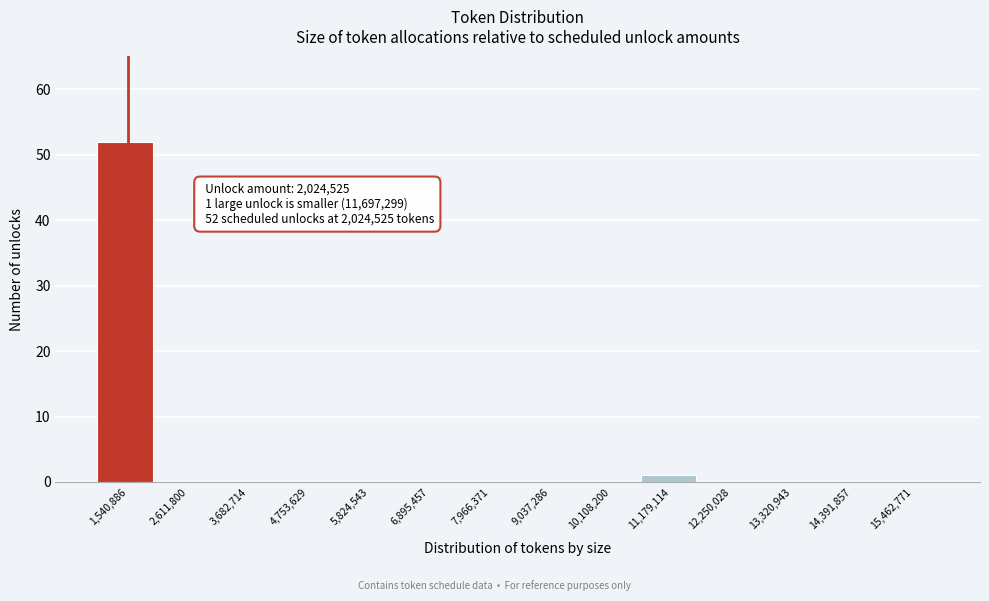

Reading left to right, what are all the values shown in this chart?

1,540,886=52	2,611,800=0	3,682,714=0	4,753,629=0	5,824,543=0	6,895,457=0	7,966,371=0	9,037,286=0	10,108,200=0	11,179,114=1	12,250,028=0	13,320,943=0	14,391,857=0	15,462,771=0